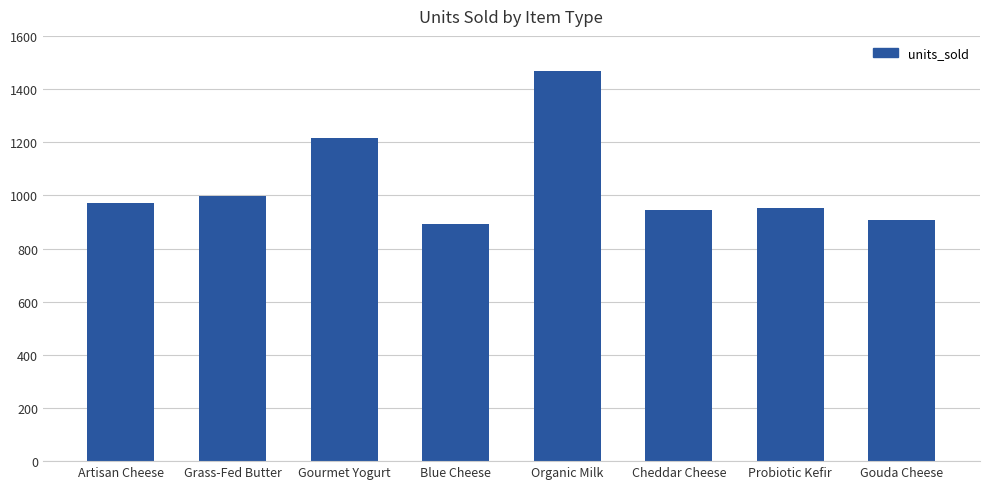

The value at Gouda Cheese is 1533. True or false?

False